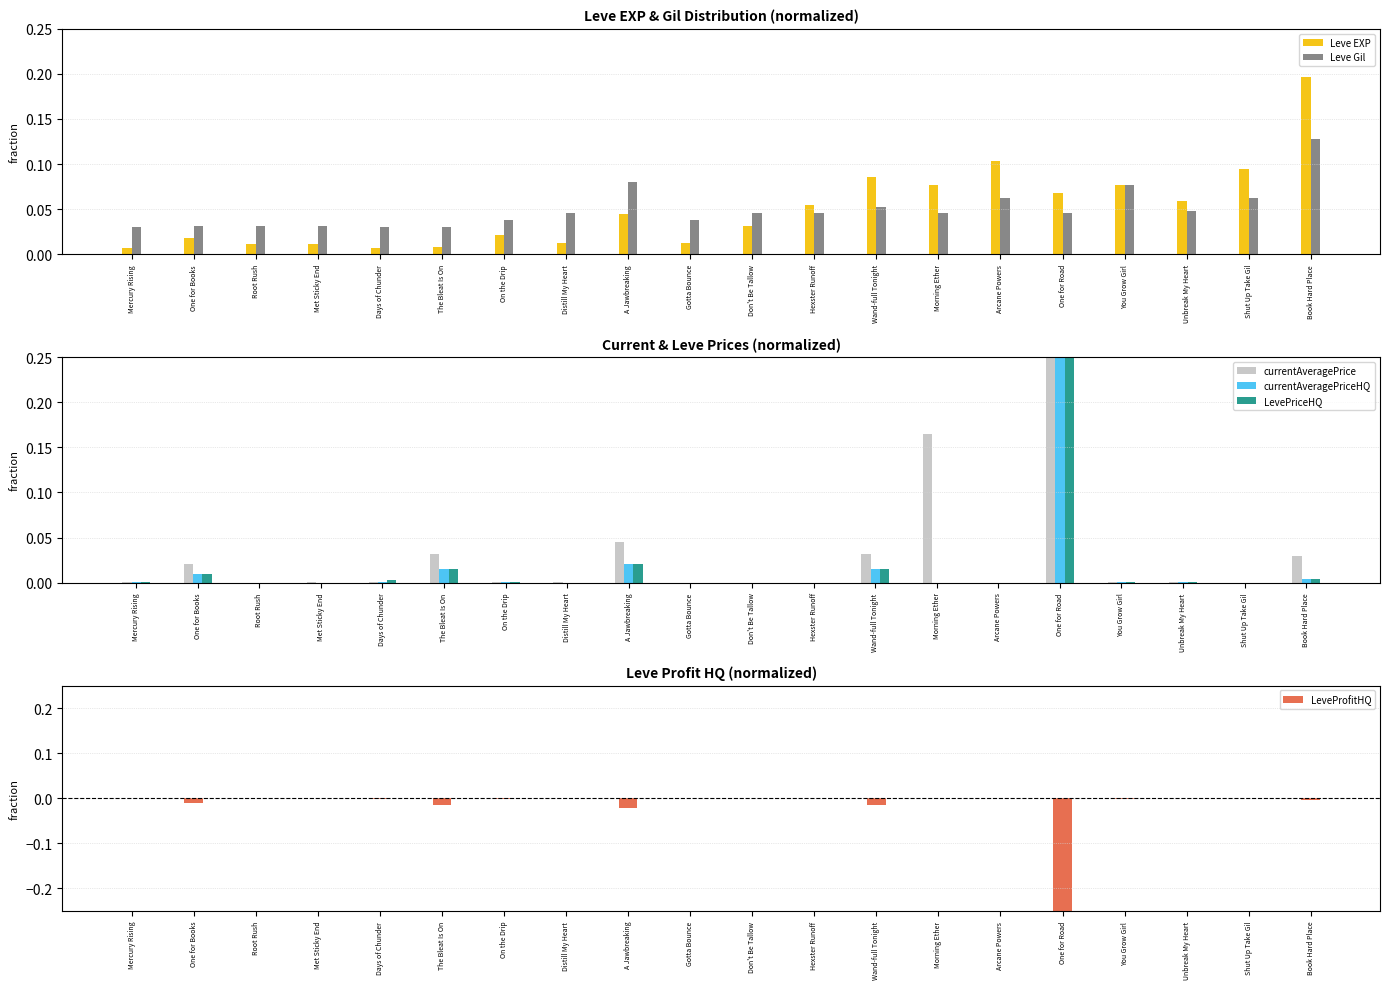

Between Mercury Rising and The Bleat Is On, which series saw the biggest shift?

currentAveragePrice